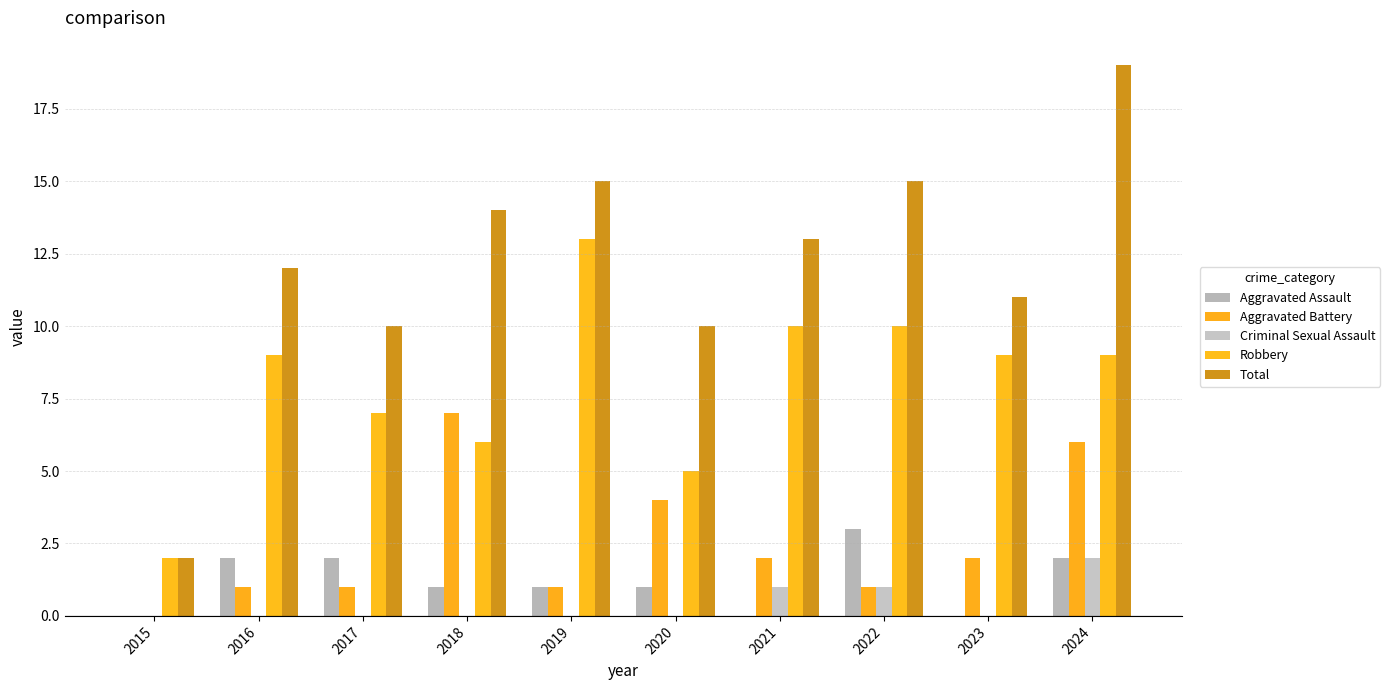

What is the sum of the Total values at 2023 and 2024?

30